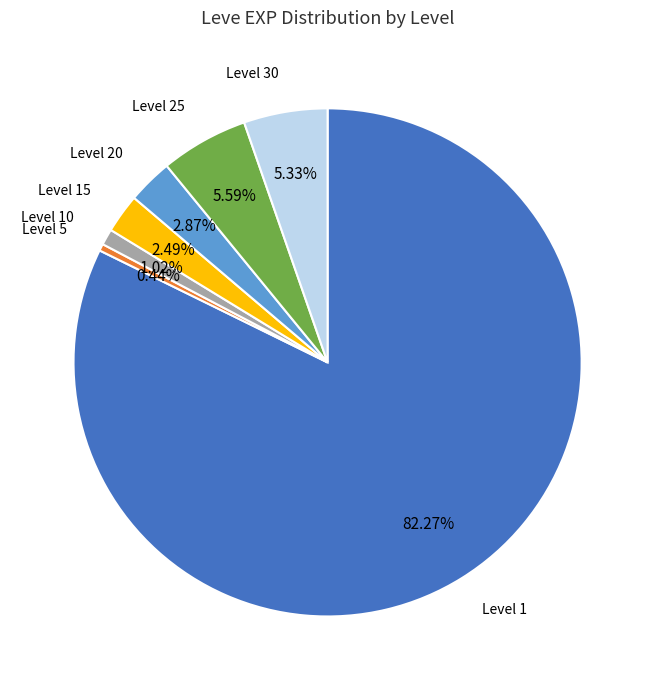

Is there a majority slice in this chart?

Yes